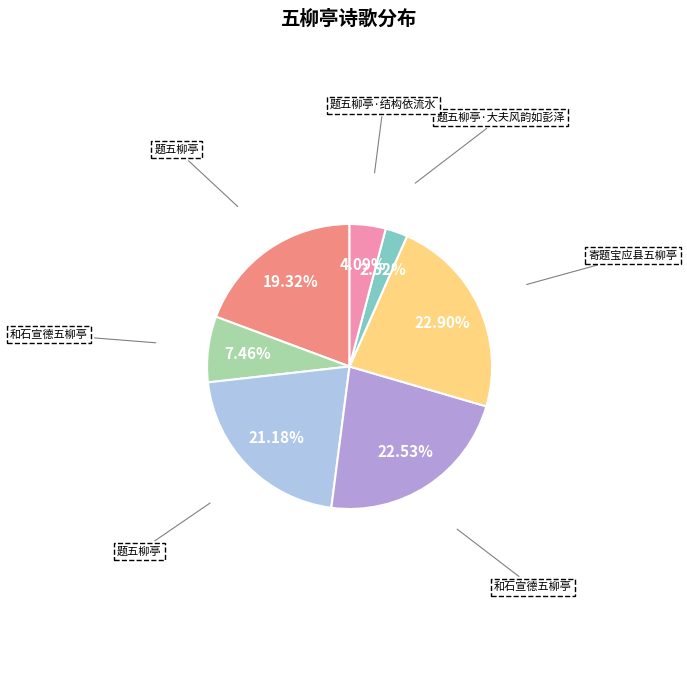

Is there a majority slice in this chart?

No